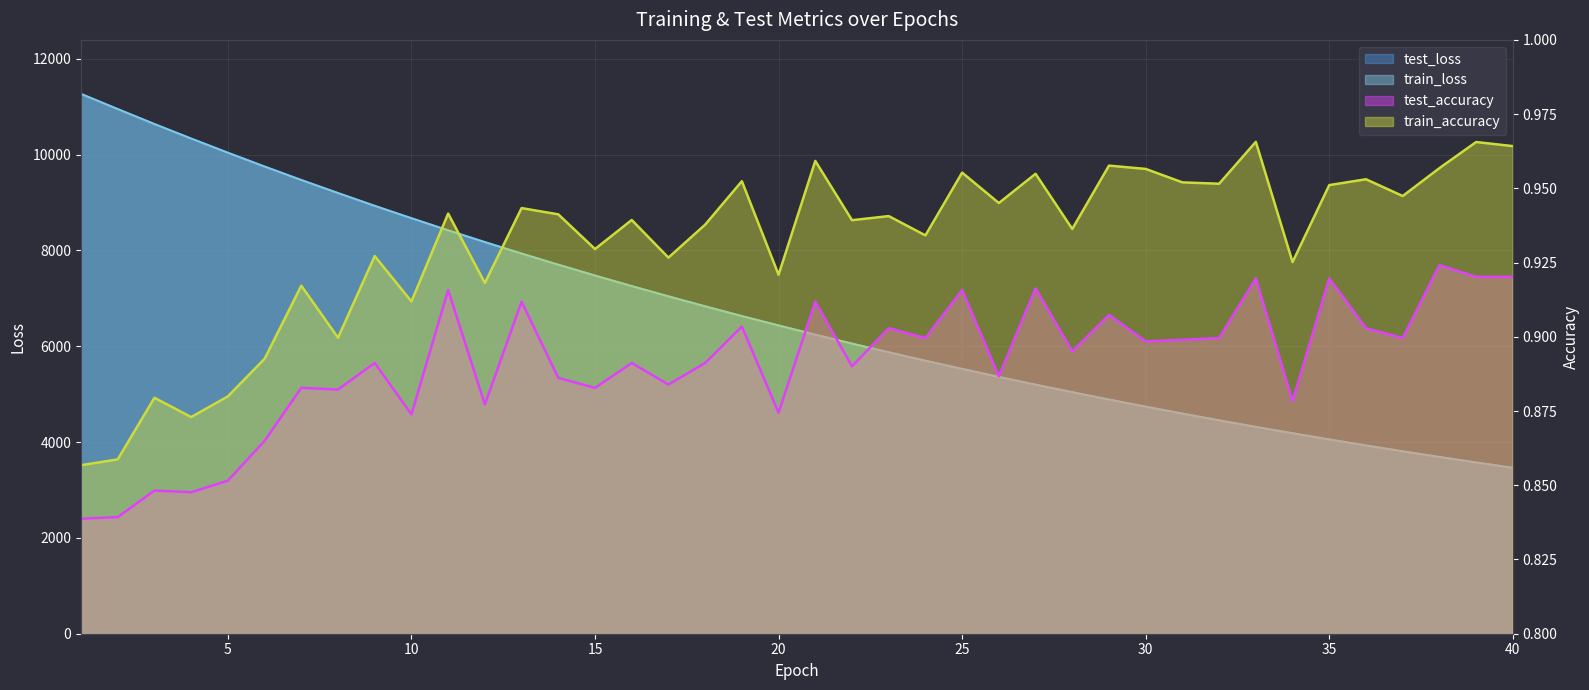

Reading right to left, list all the values displayed in this chart.

test_loss: 40=3463.3	39=3575.0	38=3689.9	37=3808.7	36=3930.4	35=4055.7	34=4185.3	33=4317.6	32=4454.6	31=4595.2	30=4739.8	29=4888.6	28=5042.0	27=5199.2	26=5361.4	25=5527.9	24=5699.4	23=5875.6	22=6056.9	21=6242.9	20=6435.4	19=6631.8	18=6835.0	17=7043.4	16=7257.3	15=7477.7	14=7704.0	13=7936.4	12=8175.9	11=8420.8	10=8674.1	9=8932.7	8=9199.3	7=9471.8	6=9753.1	5=10041.5	4=10337.3	3=10640.2	2=10952.1	1=11268.8
train_loss: 40=3462.9	39=3574.7	38=3689.7	37=3808.2	36=3930.0	35=4055.4	34=4184.7	33=4317.3	32=4454.0	31=4594.6	30=4739.3	29=4888.1	28=5041.3	27=5198.7	26=5360.7	25=5527.2	24=5698.7	23=5874.9	22=6056.2	21=6242.4	20=6434.5	19=6631.1	18=6834.1	17=7042.6	16=7256.4	15=7476.8	14=7703.1	13=7935.7	12=8175.0	11=8420.2	10=8673.0	9=8931.6	8=9198.4	7=9470.9	6=9752.0	5=10040.3	4=10336.1	3=10639.0	2=10951.1	1=11268.2
test_accuracy: 40=0.9	39=0.9	38=0.9	37=0.9	36=0.9	35=0.9	34=0.9	33=0.9	32=0.9	31=0.9	30=0.9	29=0.9	28=0.9	27=0.9	26=0.9	25=0.9	24=0.9	23=0.9	22=0.9	21=0.9	20=0.9	19=0.9	18=0.9	17=0.9	16=0.9	15=0.9	14=0.9	13=0.9	12=0.9	11=0.9	10=0.9	9=0.9	8=0.9	7=0.9	6=0.9	5=0.9	4=0.8	3=0.8	2=0.8	1=0.8
train_accuracy: 40=1.0	39=1.0	38=1.0	37=0.9	36=1.0	35=1.0	34=0.9	33=1.0	32=1.0	31=1.0	30=1.0	29=1.0	28=0.9	27=1.0	26=0.9	25=1.0	24=0.9	23=0.9	22=0.9	21=1.0	20=0.9	19=1.0	18=0.9	17=0.9	16=0.9	15=0.9	14=0.9	13=0.9	12=0.9	11=0.9	10=0.9	9=0.9	8=0.9	7=0.9	6=0.9	5=0.9	4=0.9	3=0.9	2=0.9	1=0.9